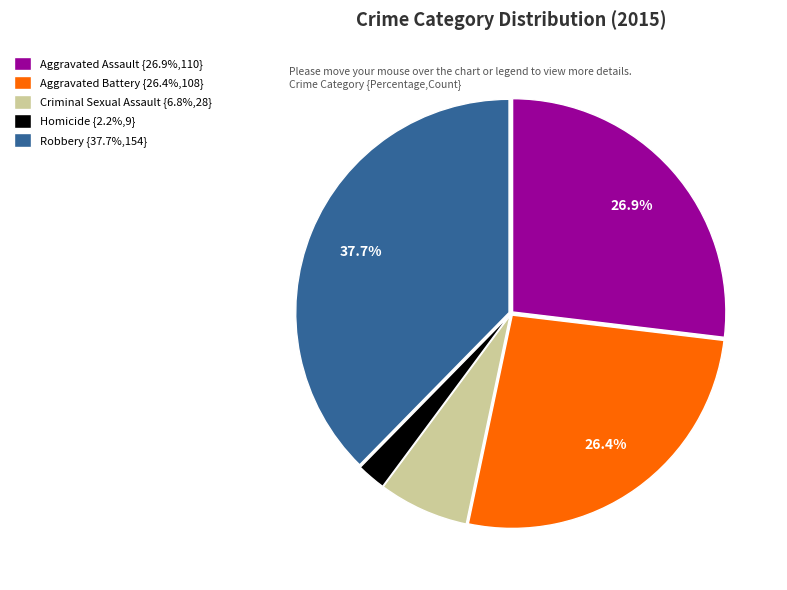

Count the number of slices in the pie.

5